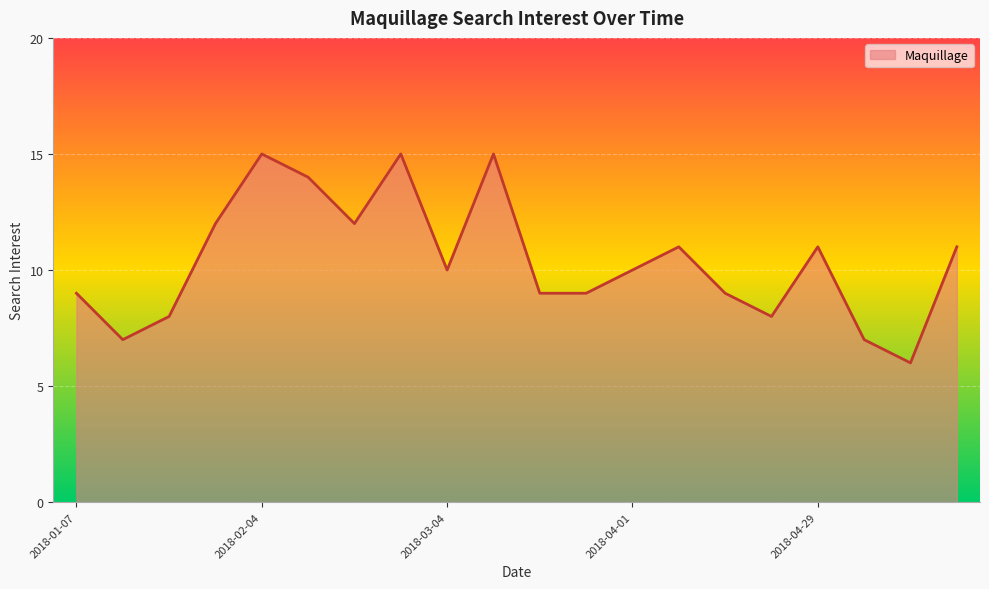

True or false: the data has more than 1 interior local peaks.

True